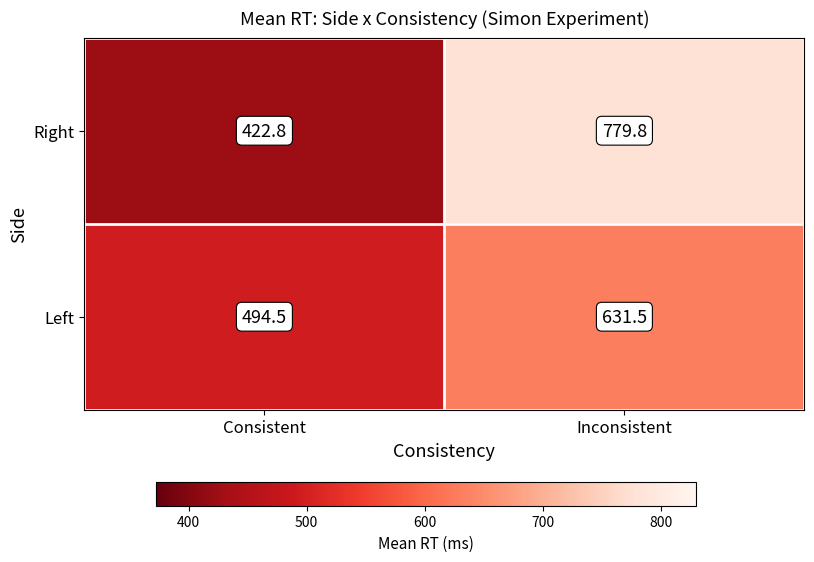

Reading left to right, what are all the values shown in this chart?

Right: Consistent=422.8	Inconsistent=779.8
Left: Consistent=494.5	Inconsistent=631.5